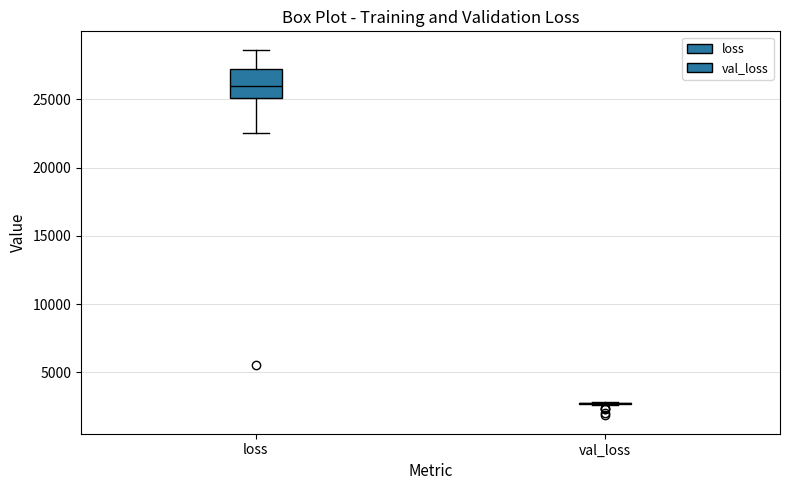

Reading left to right, transcribe this box plot: for each box, give where its median line is, the range the box spans, and where its two whiskers end, as read against the y-axis. The values are not printed on the chart, so give them approximately, as read against the axis.

loss: median 26000, box 25000 to 27000, whiskers 22500 to 28500
val_loss: box collapsed to a line at 2500, whiskers 2500 to 3000